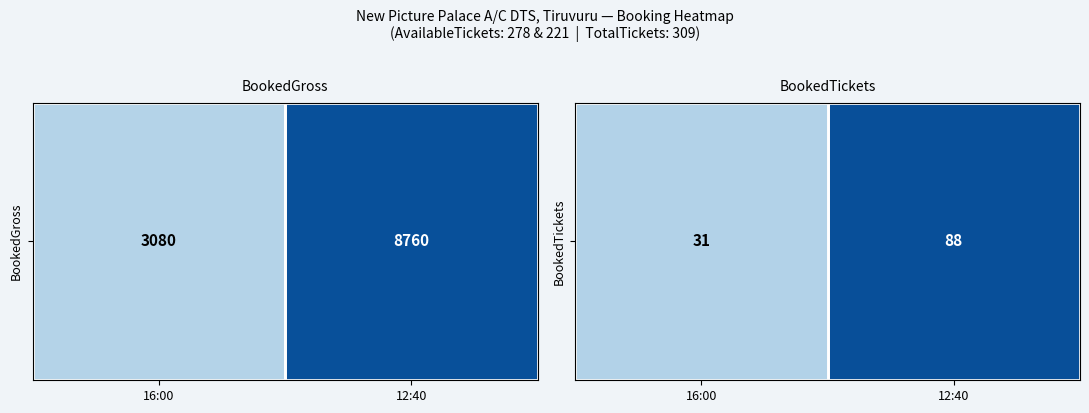

What is the minimum value shown in the chart?

31